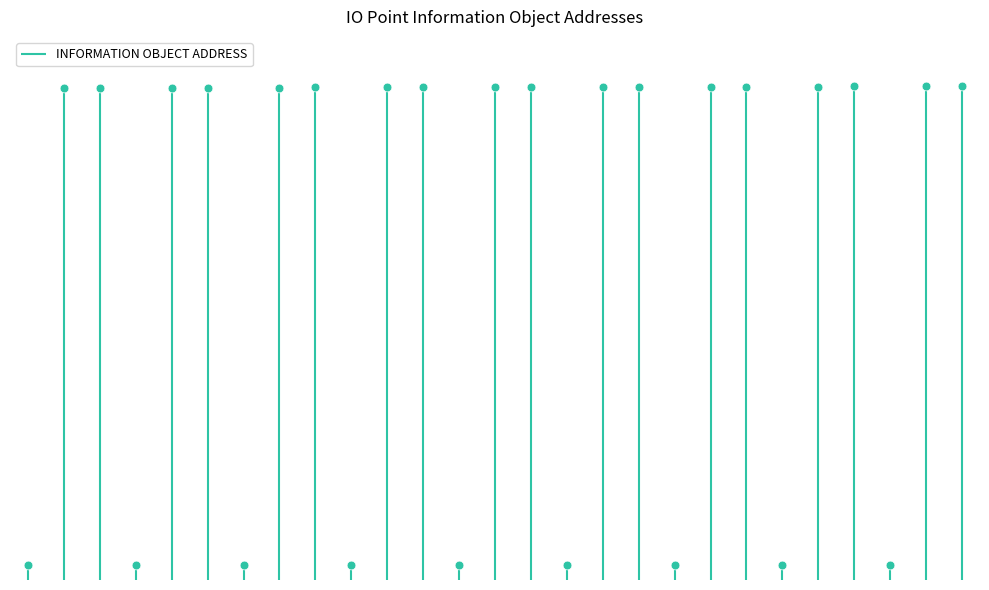

What is the ratio of the value at 4995 to the value at 149.8?

33.3